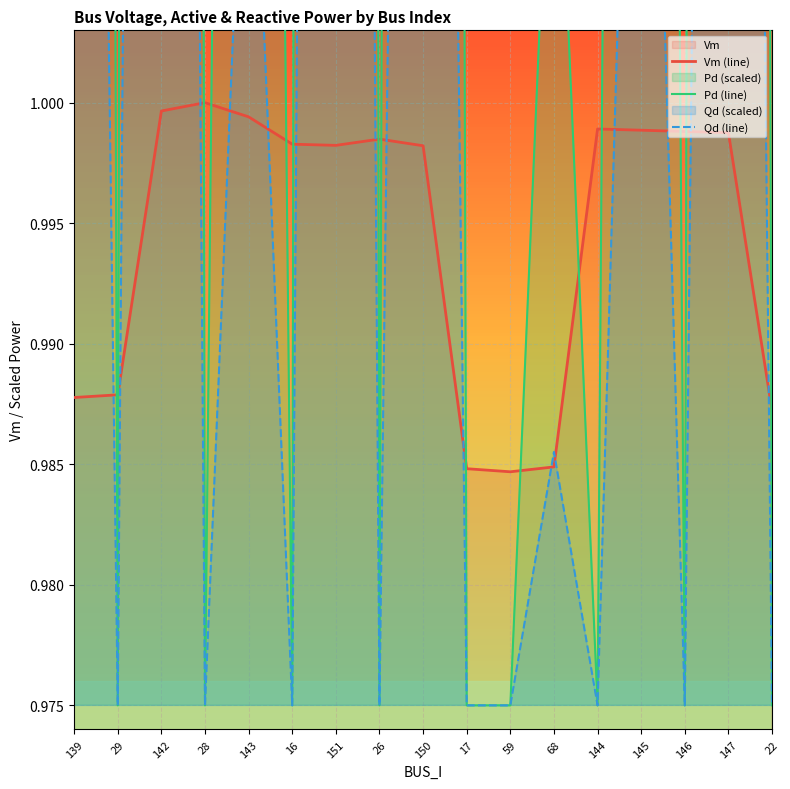

What position from the right is 59?

7